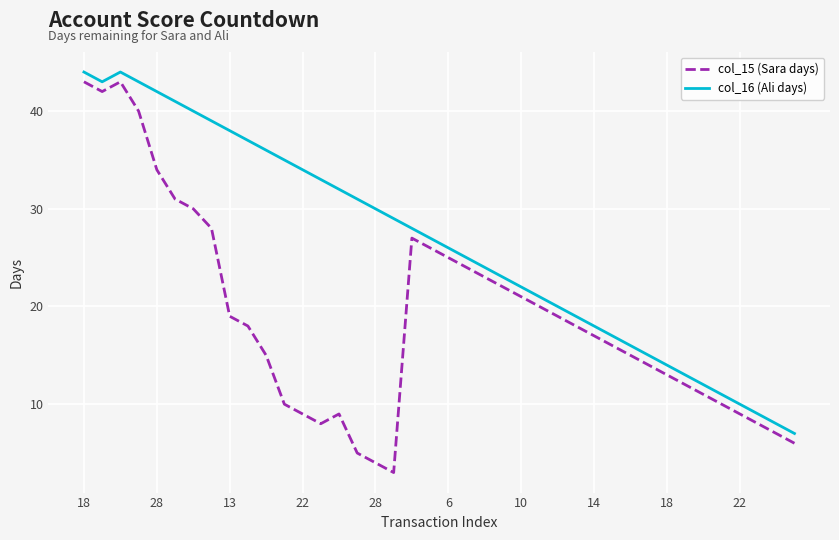

What is the highest value of the col_15 (Sara days) series?

43